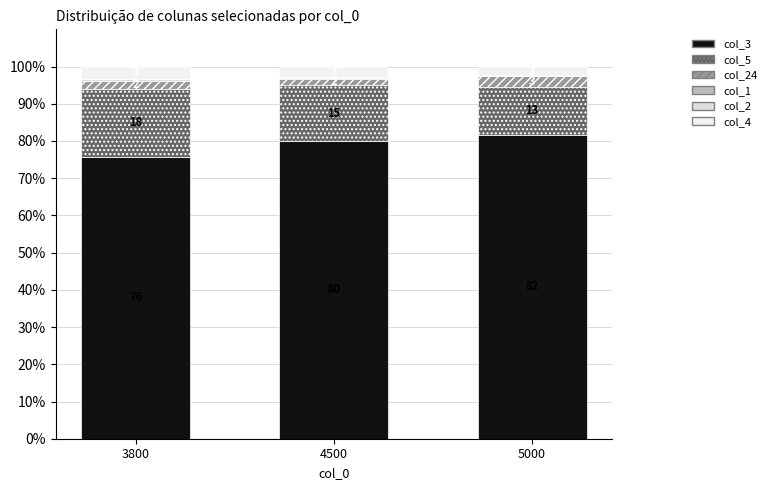

Are the bars horizontal?

No